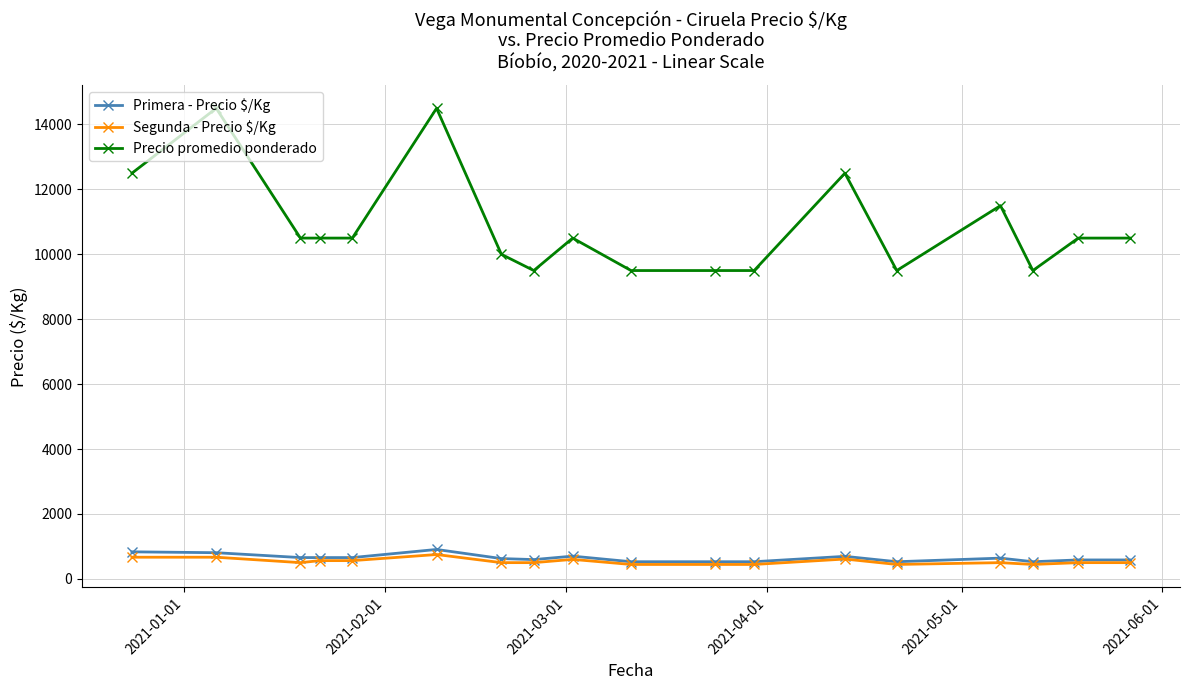

Which series has the largest range (max minus min)?

Precio promedio ponderado